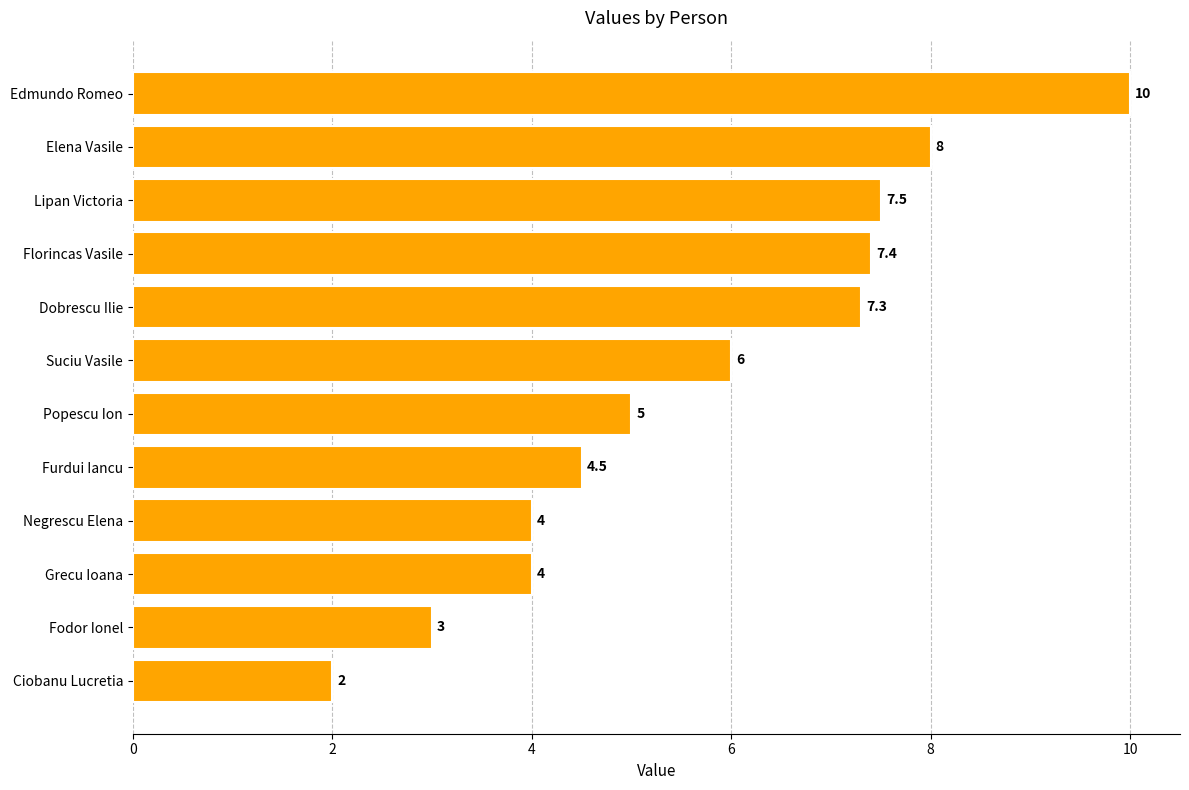

What is the change in value from Ciobanu Lucretia to Negrescu Elena?

+2.0